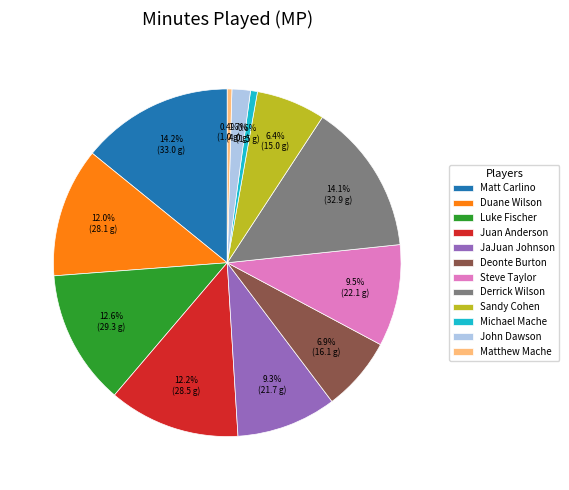

What percentage is the John Dawson slice, to the nearest percent?

2%